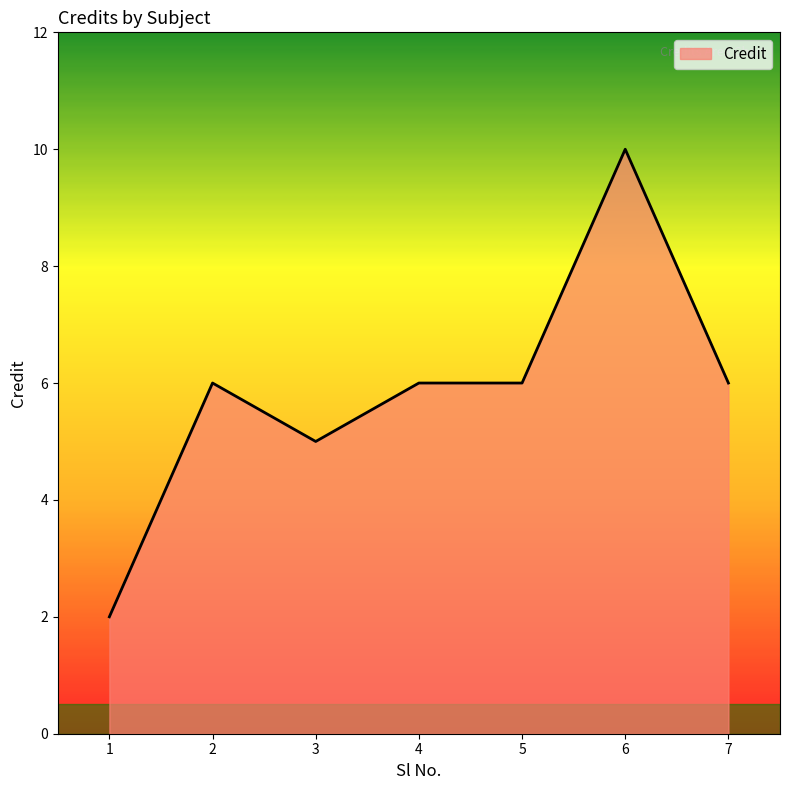

The chart shows a value of 1 at 3. True or false?

False